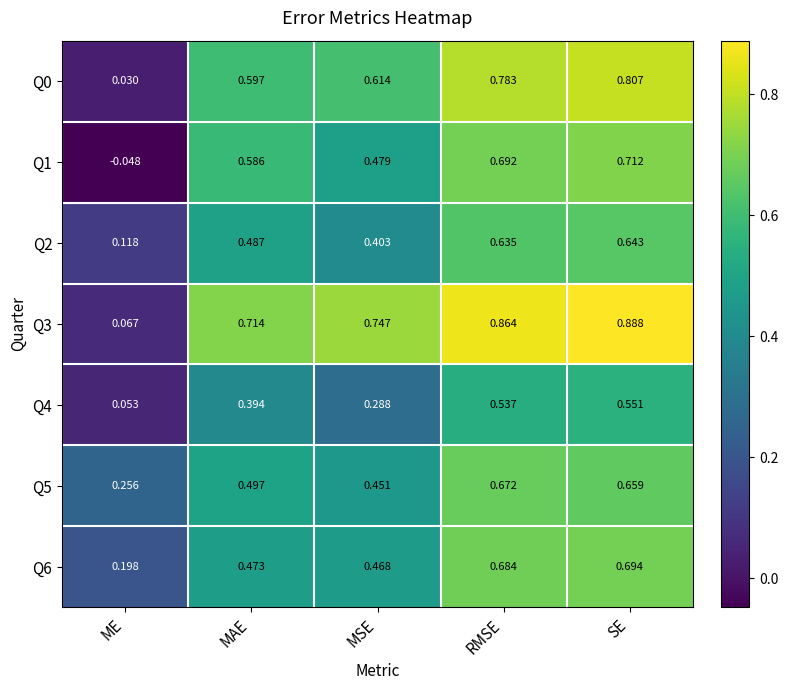

At how many categories does at least one series exceed 0?

5